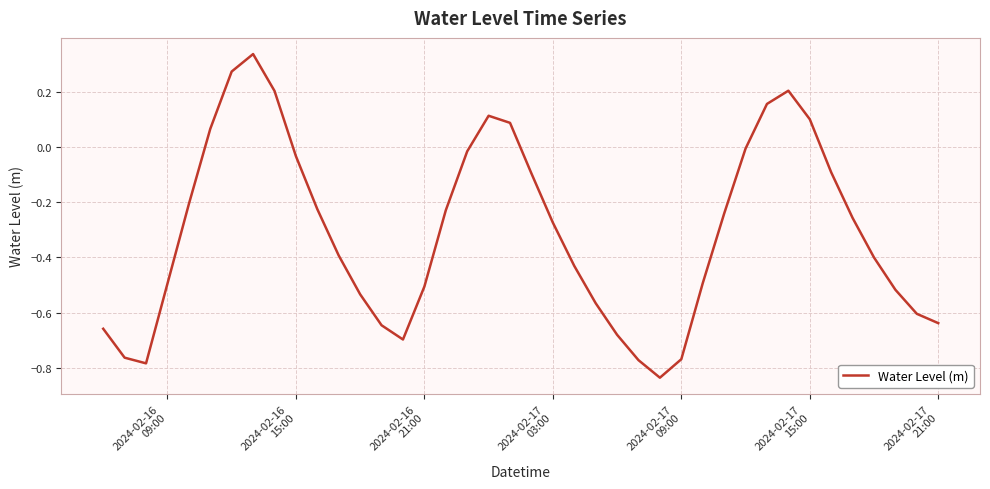

What is the difference between the maximum and minimum values?

1.2